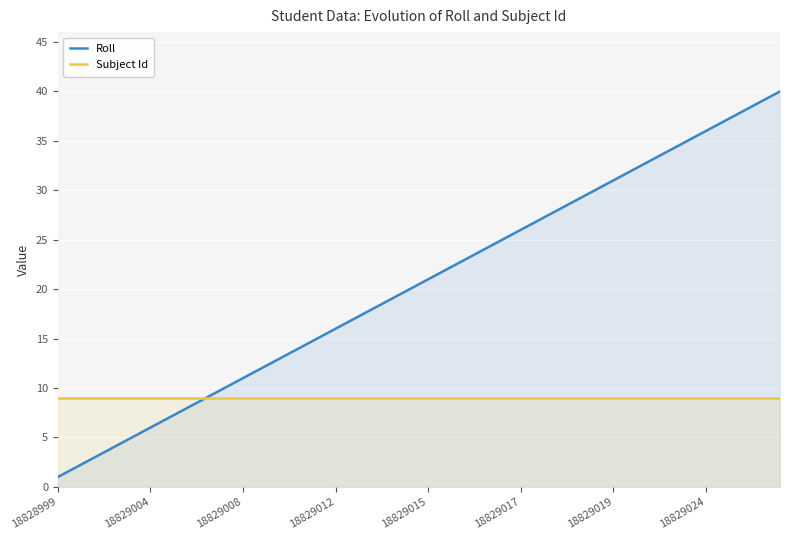

True or false: Subject Id and Roll cross at least once.

False